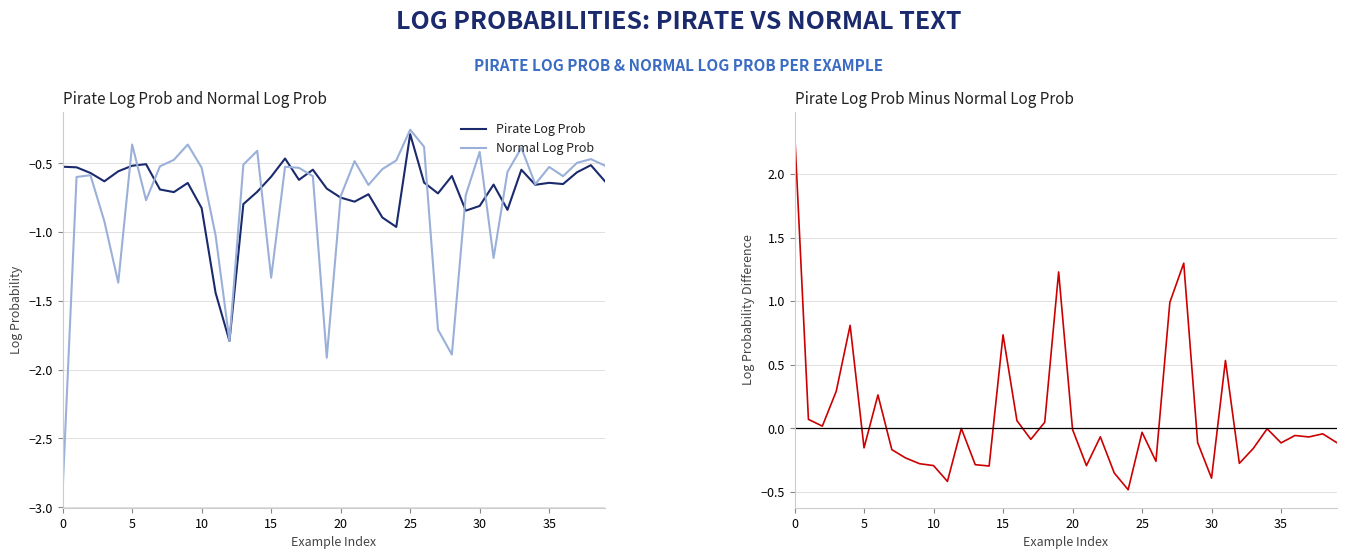

Which series changed the most between 31 and 39?

Normal Log Prob